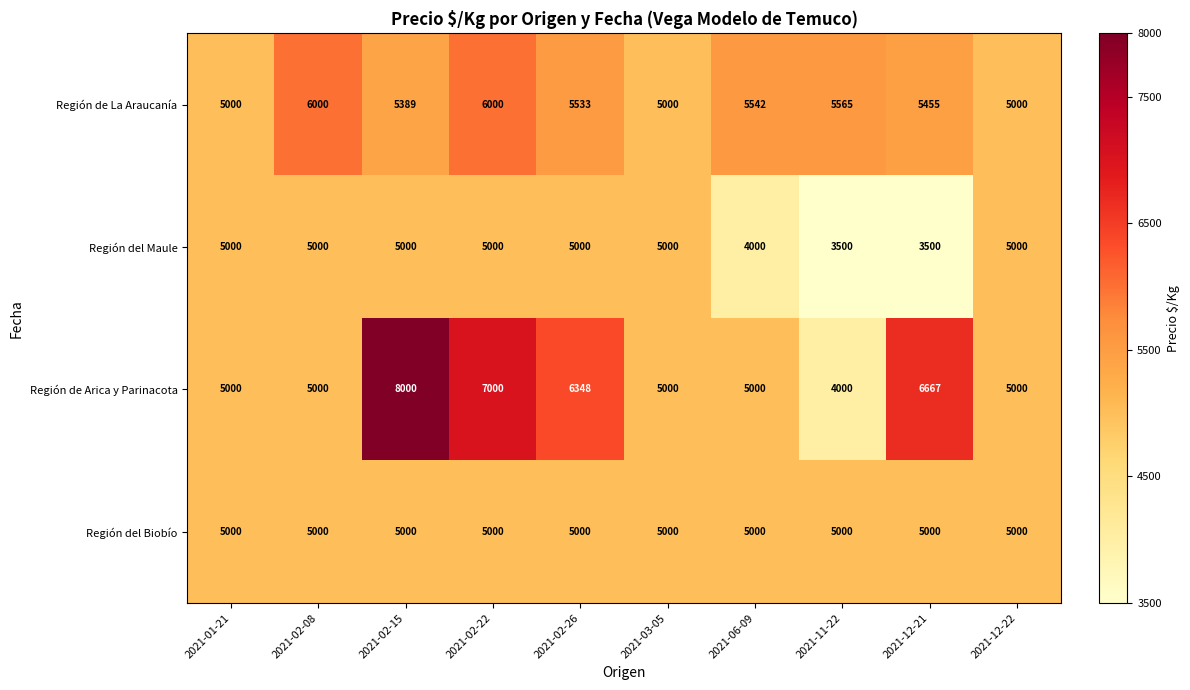

Rank the series by their average value, from highest to lowest.

Región de Arica y Parinacota, Región de La Araucanía, Región del Biobío, Región del Maule